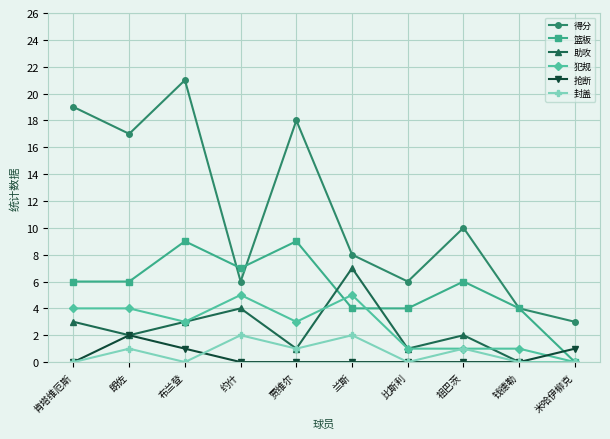

What is the average value of the 得分 series?

11